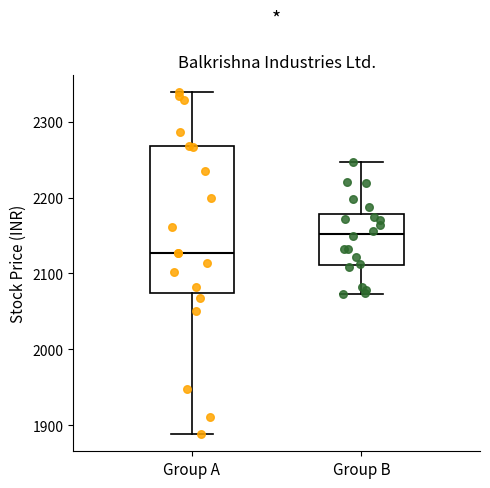

Reading left to right, read every box against the y-axis: the position of its median line, the range the box covers, and the ends of its whiskers. The values are not printed on the chart, so give them approximately, as read against the axis.

Group A: median 2130, box 2070 to 2270, whiskers 1890 to 2340
Group B: median 2150, box 2110 to 2180, whiskers 2070 to 2250